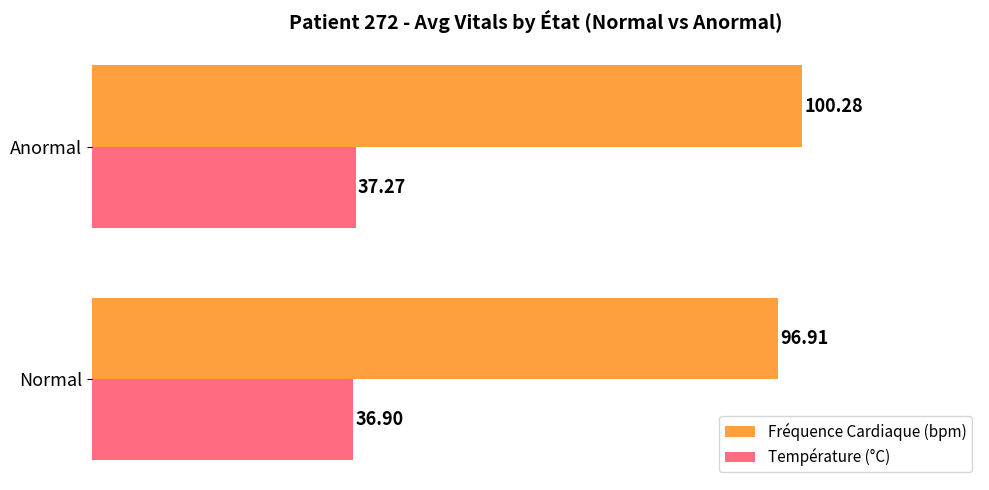

What is the total value across all series at Anormal?

137.6